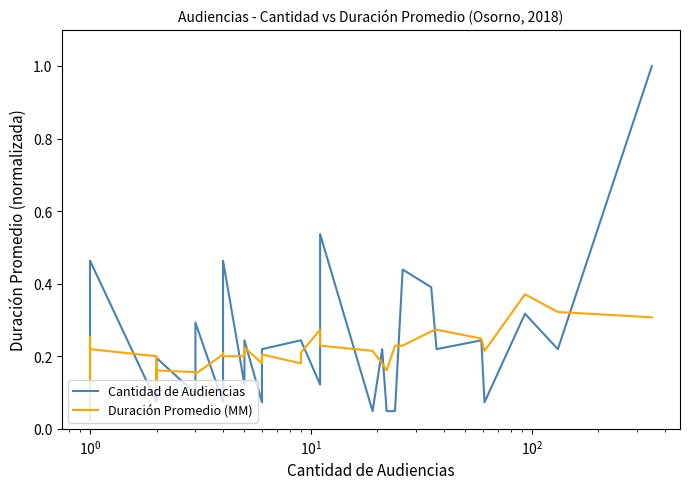

Is it true that Duración Promedio (MM) equals 0.3 at 11?

False